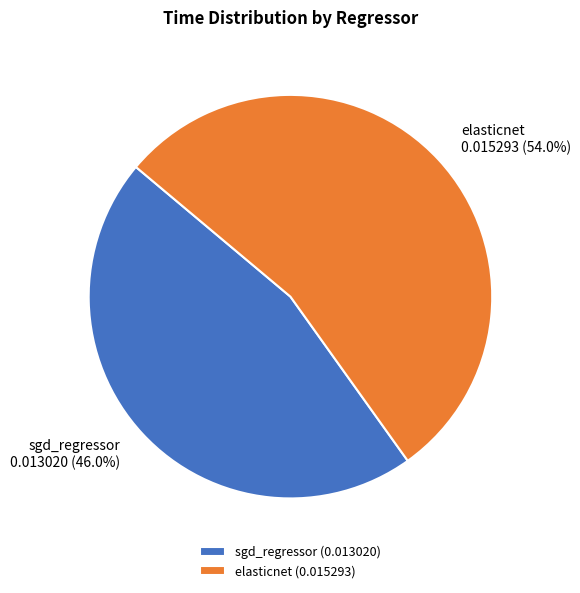

Which has a higher value, sgd_regressor or elasticnet?

elasticnet